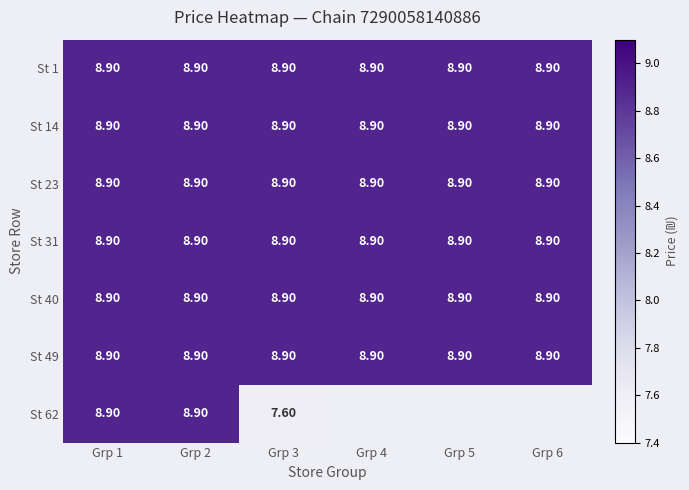

The value of St 31 at Grp 2 is 4.4. True or false?

False